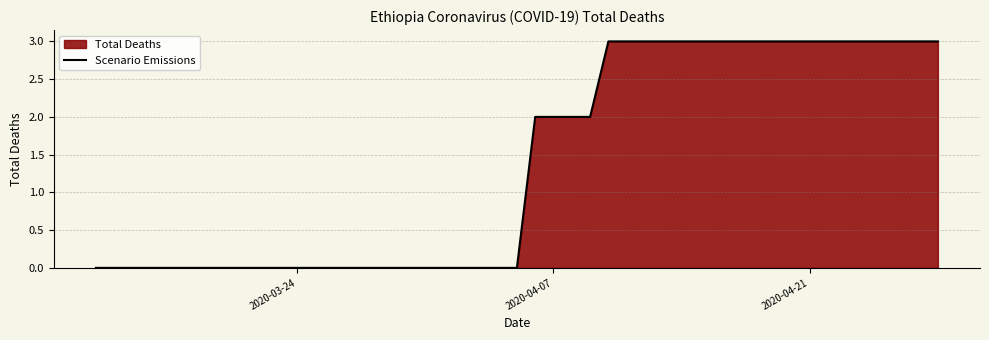

What is the difference between the maximum and minimum values?

3